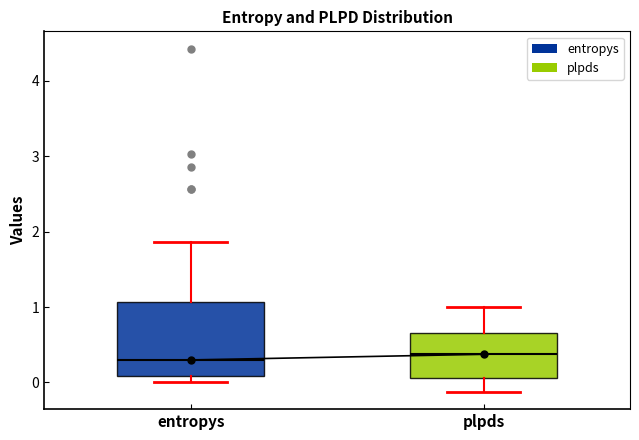

Reading left to right, transcribe this box plot: for each box, give where its median line is, the range the box spans, and where its two whiskers end, as read against the y-axis. The values are not printed on the chart, so give them approximately, as read against the axis.

entropys: median 0.3, box 0.1 to 1.1, whiskers 0.0 to 1.9
plpds: median 0.4, box 0.1 to 0.7, whiskers -0.1 to 1.0